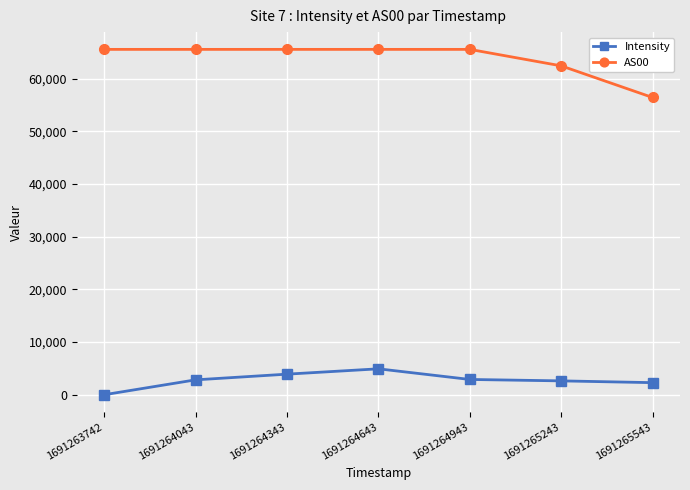

How many distinct data groups are displayed?

2